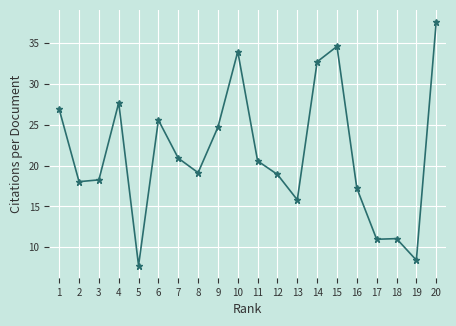

Does the chart have visible grid lines?

Yes